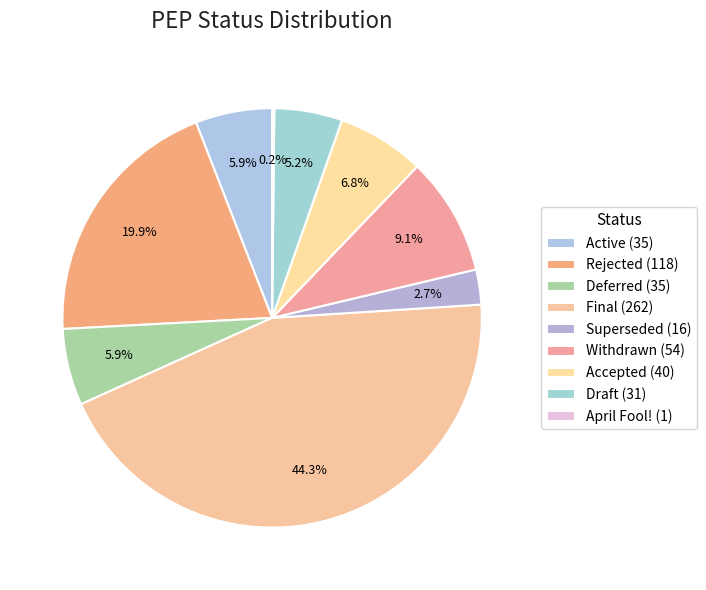

Does Deferred represent more than half of the total?

No